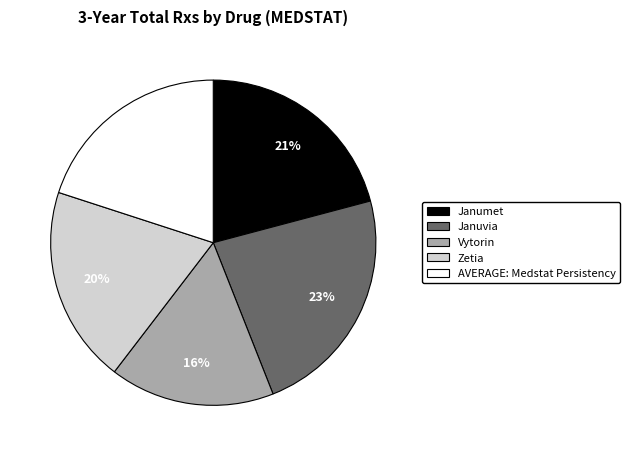

Is it true that Vytorin is 6% of the pie?

False